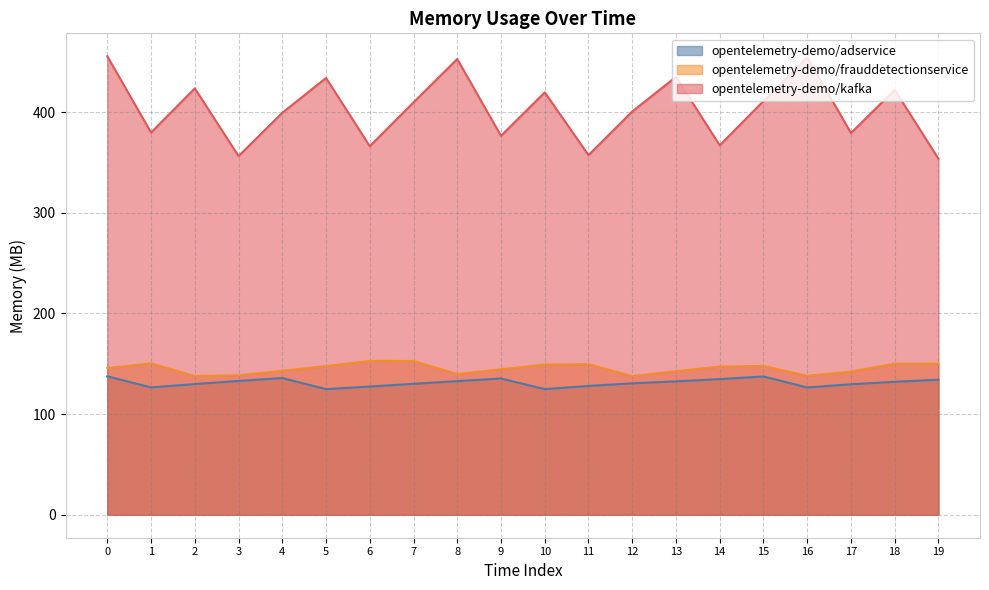

Rank the series at 11 from lowest to highest value.

opentelemetry-demo/adservice, opentelemetry-demo/frauddetectionservice, opentelemetry-demo/kafka